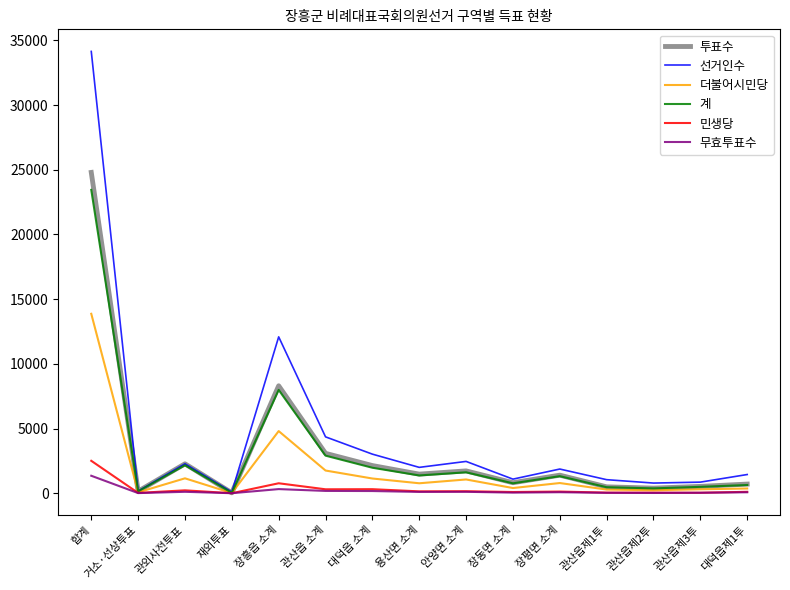

At which category is the sum across all series the highest?

합계